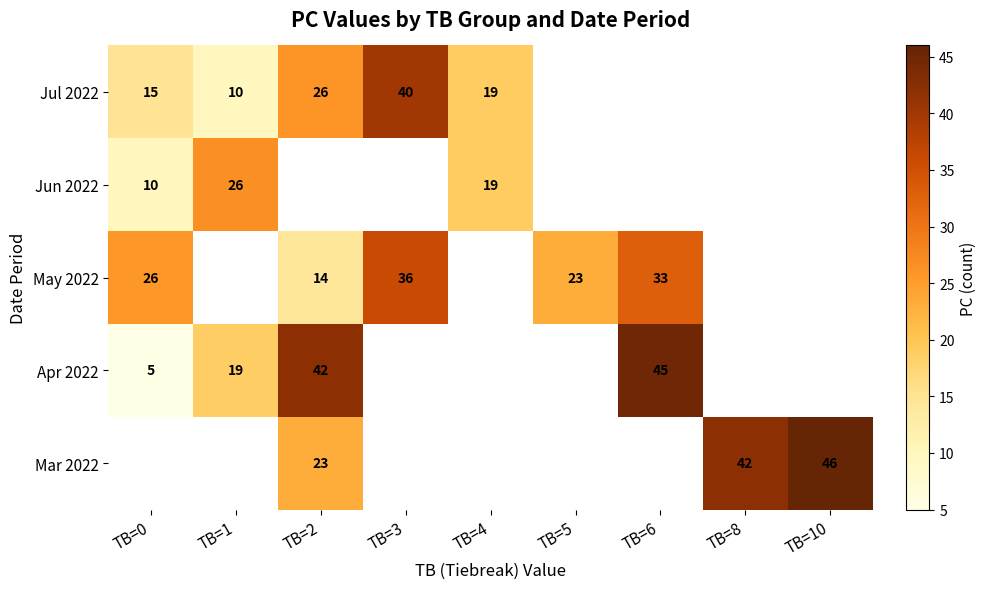

Is it true that Apr 2022 equals 60.9 at TB=6?

False